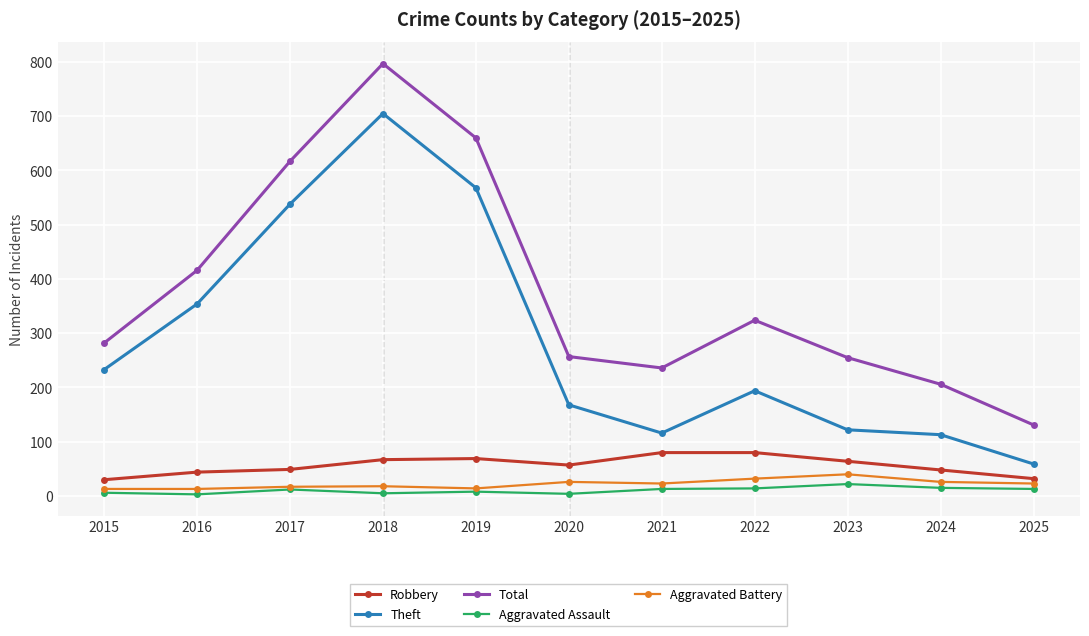

Count the number of data series in this chart.

5